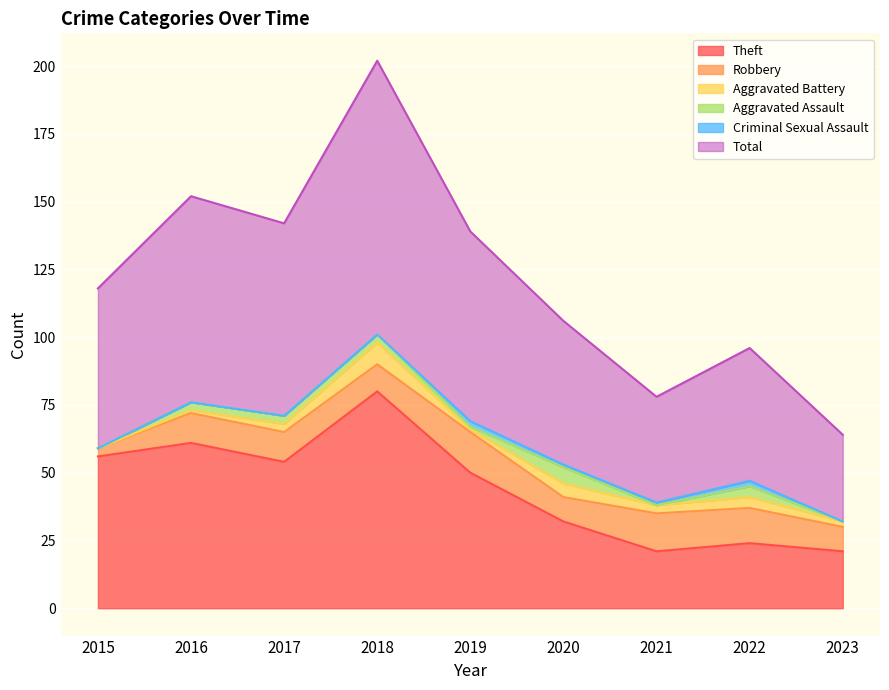

What is the maximum value for Criminal Sexual Assault?

2